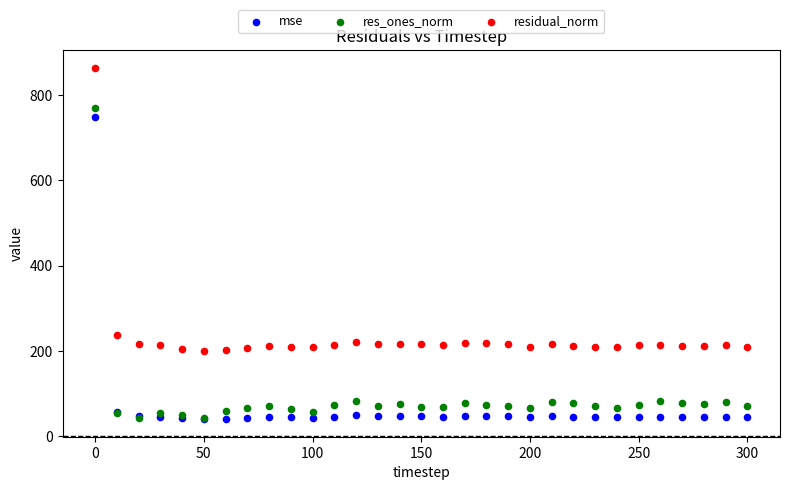

Which series contains the highest Y value?

residual_norm